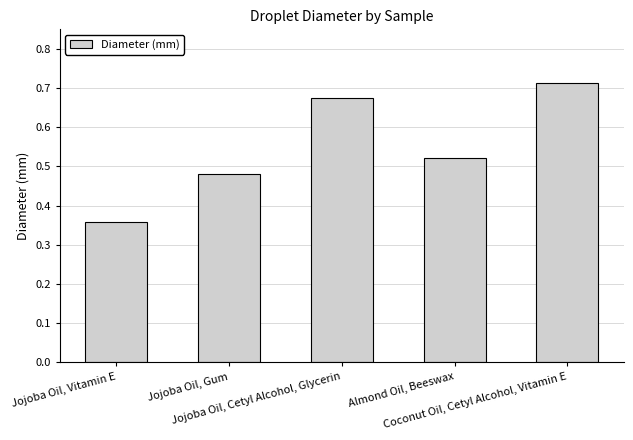

What is the difference between the second highest and minimum values?

0.3